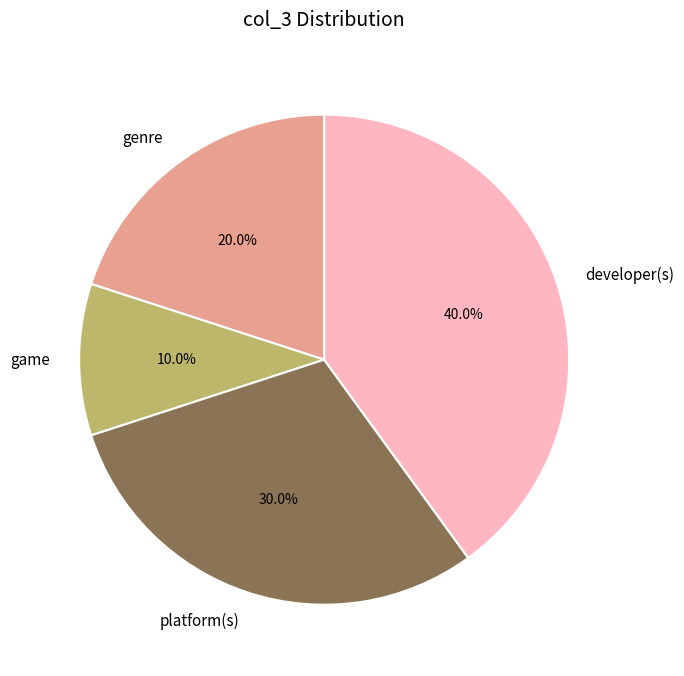

Is there a majority slice in this chart?

No